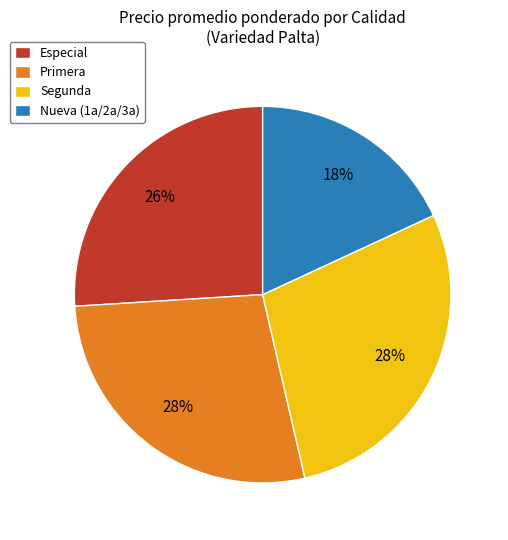

Combined, do Especial and Segunda account for over 50%?

Yes